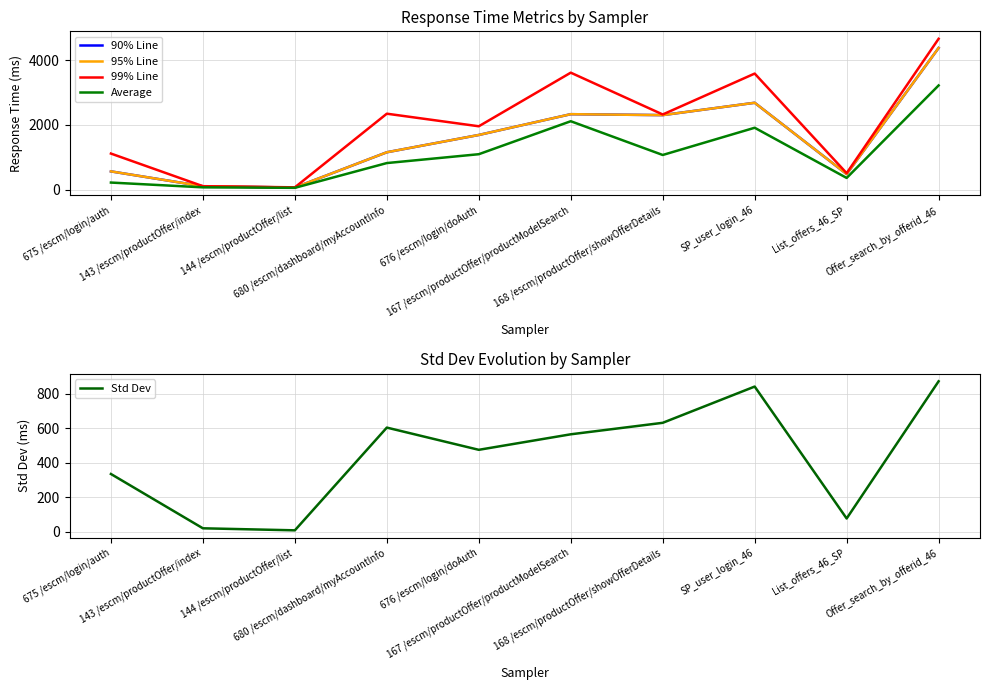

Reading left to right, extract all data points from this chart.

90% Line: 675 /escm/login/auth=561.0	143 /escm/productOffer/index=101.0	144 /escm/productOffer/list=61.0	680 /escm/dashboard/myAccountInfo=1152.0	676 /escm/login/doAuth=1687.0	167 /escm/productOffer/productModelSearch=2330.0	168 /escm/productOffer/showOfferDetails=2301.0	SP_user_login_46=2683.0	List_offers_46_SP=478.0	Offer_search_by_offerid_46=4378.0
95% Line: 675 /escm/login/auth=561.0	143 /escm/productOffer/index=101.0	144 /escm/productOffer/list=61.0	680 /escm/dashboard/myAccountInfo=1152.0	676 /escm/login/doAuth=1687.0	167 /escm/productOffer/productModelSearch=2330.0	168 /escm/productOffer/showOfferDetails=2301.0	SP_user_login_46=2683.0	List_offers_46_SP=478.0	Offer_search_by_offerid_46=4378.0
99% Line: 675 /escm/login/auth=1112.0	143 /escm/productOffer/index=103.0	144 /escm/productOffer/list=67.0	680 /escm/dashboard/myAccountInfo=2345.0	676 /escm/login/doAuth=1956.0	167 /escm/productOffer/productModelSearch=3614.0	168 /escm/productOffer/showOfferDetails=2321.0	SP_user_login_46=3586.0	List_offers_46_SP=505.0	Offer_search_by_offerid_46=4662.0
Average: 675 /escm/login/auth=215.0	143 /escm/productOffer/index=67.0	144 /escm/productOffer/list=52.0	680 /escm/dashboard/myAccountInfo=818.0	676 /escm/login/doAuth=1092.0	167 /escm/productOffer/productModelSearch=2112.0	168 /escm/productOffer/showOfferDetails=1068.0	SP_user_login_46=1910.0	List_offers_46_SP=358.0	Offer_search_by_offerid_46=3219.0
Std Dev: 675 /escm/login/auth=334.4	143 /escm/productOffer/index=19.0	144 /escm/productOffer/list=7.2	680 /escm/dashboard/myAccountInfo=603.8	676 /escm/login/doAuth=474.8	167 /escm/productOffer/productModelSearch=564.9	168 /escm/productOffer/showOfferDetails=631.5	SP_user_login_46=842.0	List_offers_46_SP=76.0	Offer_search_by_offerid_46=872.7